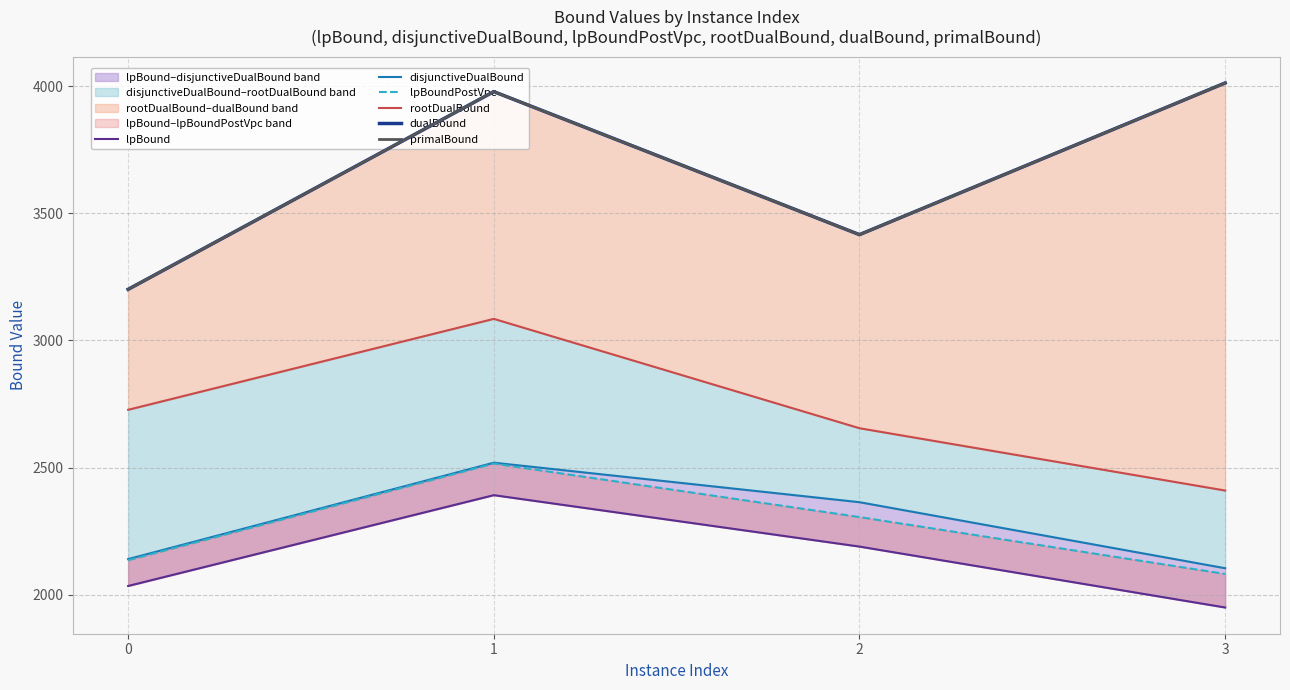

In disjunctiveDualBound, how many points are higher than both neighbors (excluding endpoints)?

1